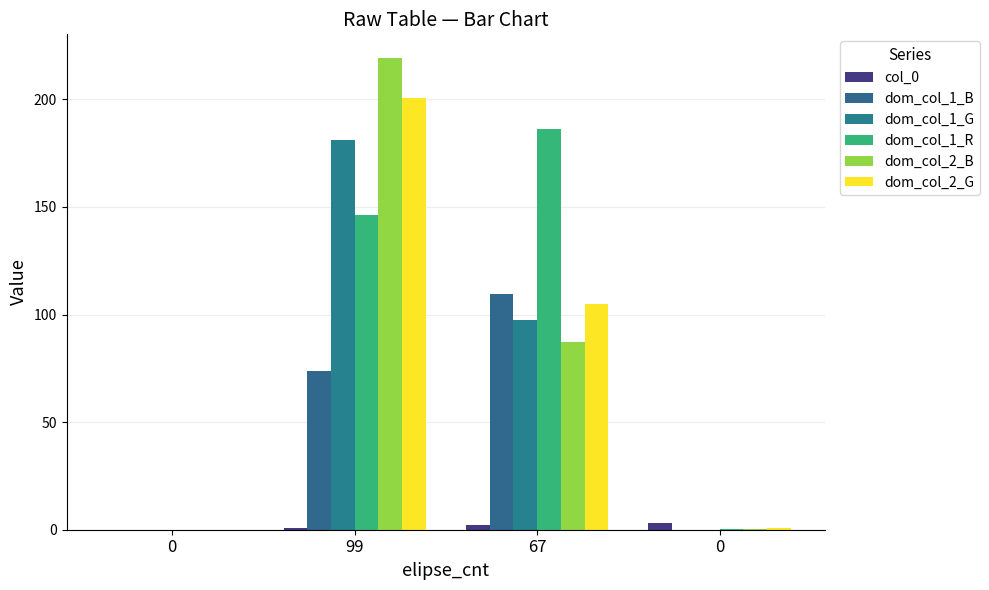

Between 0 and 67, which series saw the biggest shift?

dom_col_1_R